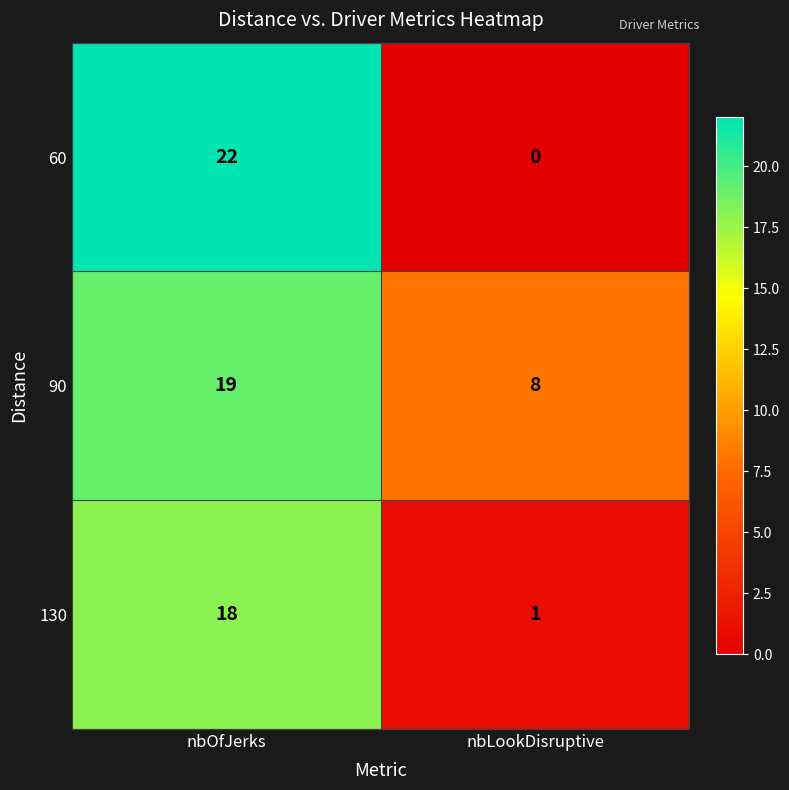

Reading right to left, list all the values displayed in this chart.

60: nbLookDisruptive=0	nbOfJerks=22
90: nbLookDisruptive=8	nbOfJerks=19
130: nbLookDisruptive=1	nbOfJerks=18